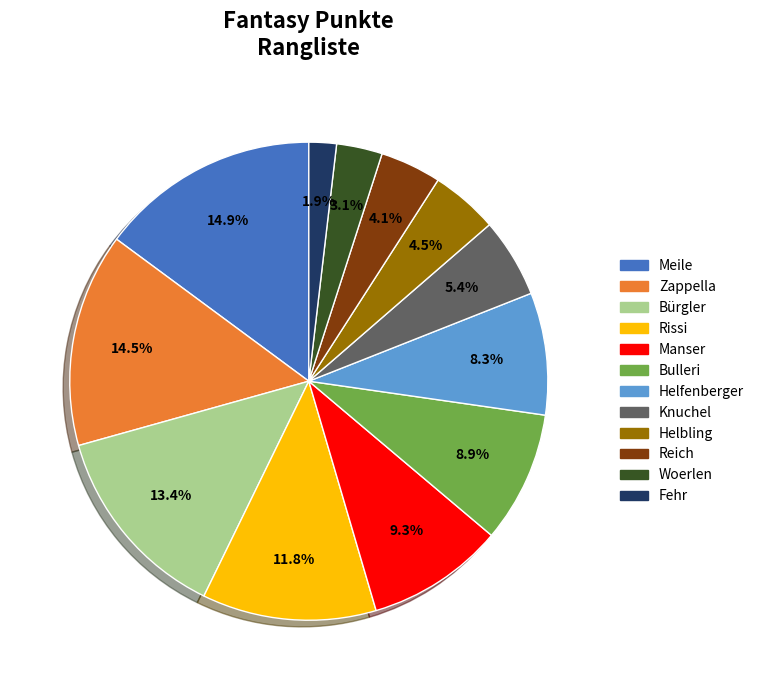

To the nearest percent, what percentage of the pie is Fehr?

2%